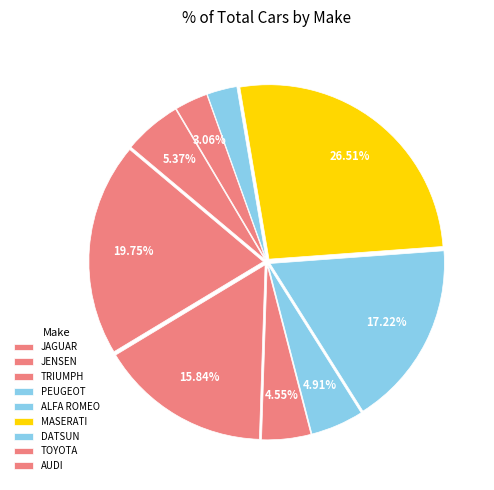

How many slices are in this pie chart?

9